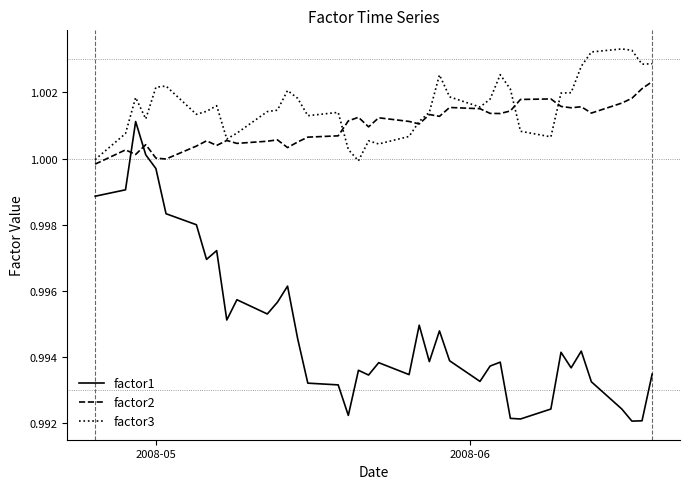

Which series has the largest total across all categories?

factor3